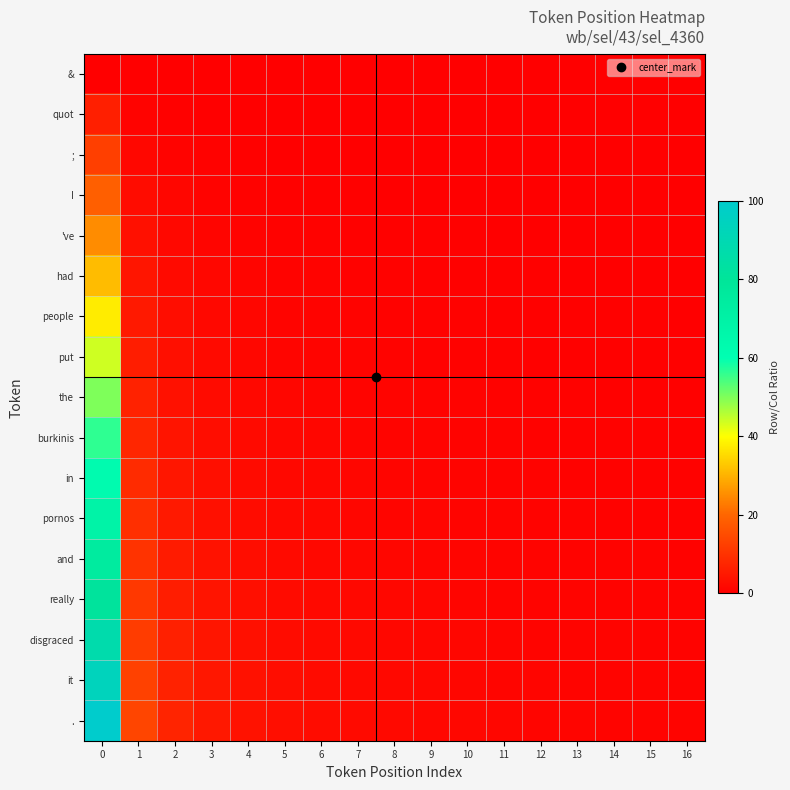

Reading left to right, what are all the values shown in this chart?

&: 0=0.0	1=0.0	2=0.0	3=0.0	4=0.0	5=0.0	6=0.0	7=0.0	8=0.0	9=0.0	10=0.0	11=0.0	12=0.0	13=0.0	14=0.0	15=0.0	16=0.0
quot: 0=6.2	1=0.9	2=0.5	3=0.3	4=0.2	5=0.2	6=0.2	7=0.1	8=0.1	9=0.1	10=0.1	11=0.1	12=0.1	13=0.1	14=0.1	15=0.1	16=0.1
;: 0=12.5	1=1.7	2=0.9	3=0.6	4=0.5	5=0.4	6=0.3	7=0.3	8=0.2	9=0.2	10=0.2	11=0.2	12=0.2	13=0.2	14=0.1	15=0.1	16=0.1
I: 0=18.8	1=2.6	2=1.4	3=0.9	4=0.7	5=0.6	6=0.5	7=0.4	8=0.4	9=0.3	10=0.3	11=0.3	12=0.2	13=0.2	14=0.2	15=0.2	16=0.2
've: 0=25.0	1=3.4	2=1.9	3=1.3	4=1.0	5=0.8	6=0.6	7=0.6	8=0.5	9=0.4	10=0.4	11=0.4	12=0.3	13=0.3	14=0.3	15=0.3	16=0.2
had: 0=31.2	1=4.3	2=2.3	3=1.6	4=1.2	5=1.0	6=0.8	7=0.7	8=0.6	9=0.5	10=0.5	11=0.4	12=0.4	13=0.4	14=0.4	15=0.3	16=0.3
people: 0=37.5	1=5.2	2=2.8	3=1.9	4=1.4	5=1.2	6=1.0	7=0.8	8=0.7	9=0.7	10=0.6	11=0.5	12=0.5	13=0.5	14=0.4	15=0.4	16=0.4
put: 0=43.8	1=6.0	2=3.2	3=2.2	4=1.7	5=1.4	6=1.1	7=1.0	8=0.9	9=0.8	10=0.7	11=0.6	12=0.6	13=0.5	14=0.5	15=0.5	16=0.4
the: 0=50.0	1=6.9	2=3.7	3=2.5	4=1.9	5=1.6	6=1.3	7=1.1	8=1.0	9=0.9	10=0.8	11=0.7	12=0.7	13=0.6	14=0.6	15=0.5	16=0.5
burkinis: 0=56.2	1=7.8	2=4.2	3=2.8	4=2.2	5=1.7	6=1.5	7=1.3	8=1.1	9=1.0	10=0.9	11=0.8	12=0.7	13=0.7	14=0.6	15=0.6	16=0.6
in: 0=62.5	1=8.6	2=4.6	3=3.2	4=2.4	5=1.9	6=1.6	7=1.4	8=1.2	9=1.1	10=1.0	11=0.9	12=0.8	13=0.8	14=0.7	15=0.7	16=0.6
pornos: 0=68.8	1=9.5	2=5.1	3=3.5	4=2.6	5=2.1	6=1.8	7=1.5	8=1.3	9=1.2	10=1.1	11=1.0	12=0.9	13=0.8	14=0.8	15=0.7	16=0.7
and: 0=75.0	1=10.3	2=5.6	3=3.8	4=2.9	5=2.3	6=1.9	7=1.7	8=1.5	9=1.3	10=1.2	11=1.1	12=1.0	13=0.9	14=0.8	15=0.8	16=0.7
really: 0=81.2	1=11.2	2=6.0	3=4.1	4=3.1	5=2.5	6=2.1	7=1.8	8=1.6	9=1.4	10=1.3	11=1.2	12=1.1	13=1.0	14=0.9	15=0.9	16=0.8
disgraced: 0=87.5	1=12.1	2=6.5	3=4.4	4=3.4	5=2.7	6=2.3	7=2.0	8=1.7	9=1.5	10=1.4	11=1.3	12=1.2	13=1.1	14=1.0	15=0.9	16=0.9
it: 0=93.8	1=12.9	2=6.9	3=4.7	4=3.6	5=2.9	6=2.4	7=2.1	8=1.8	9=1.6	10=1.5	11=1.3	12=1.2	13=1.1	14=1.1	15=1.0	16=0.9
.: 0=100.0	1=13.8	2=7.4	3=5.1	4=3.8	5=3.1	6=2.6	7=2.2	8=2.0	9=1.7	10=1.6	11=1.4	12=1.3	13=1.2	14=1.1	15=1.1	16=1.0